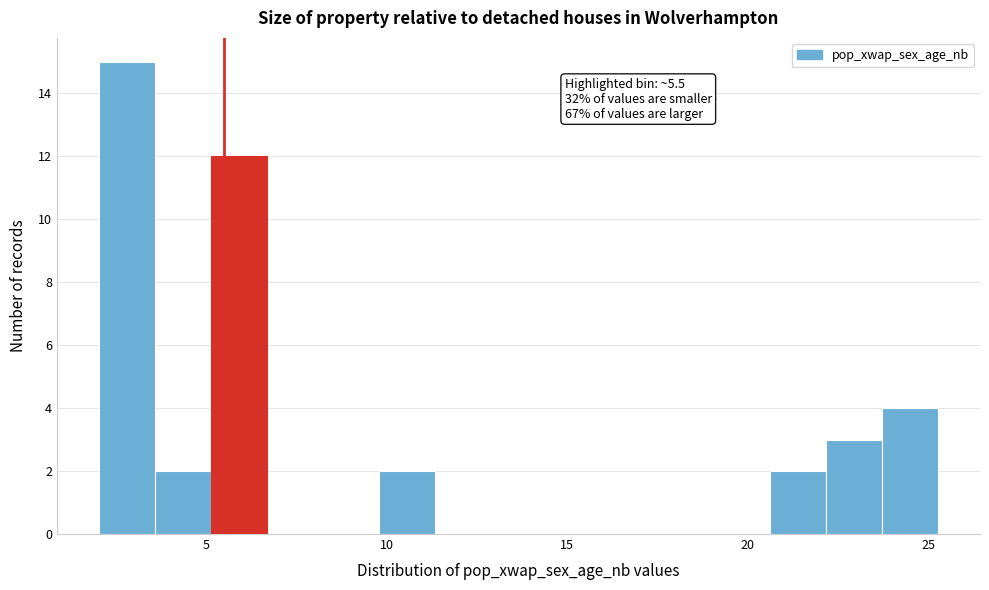

Around what value on the x-axis is the tallest bar? Give the approximate position of its centre, as read against the axis.

3.0